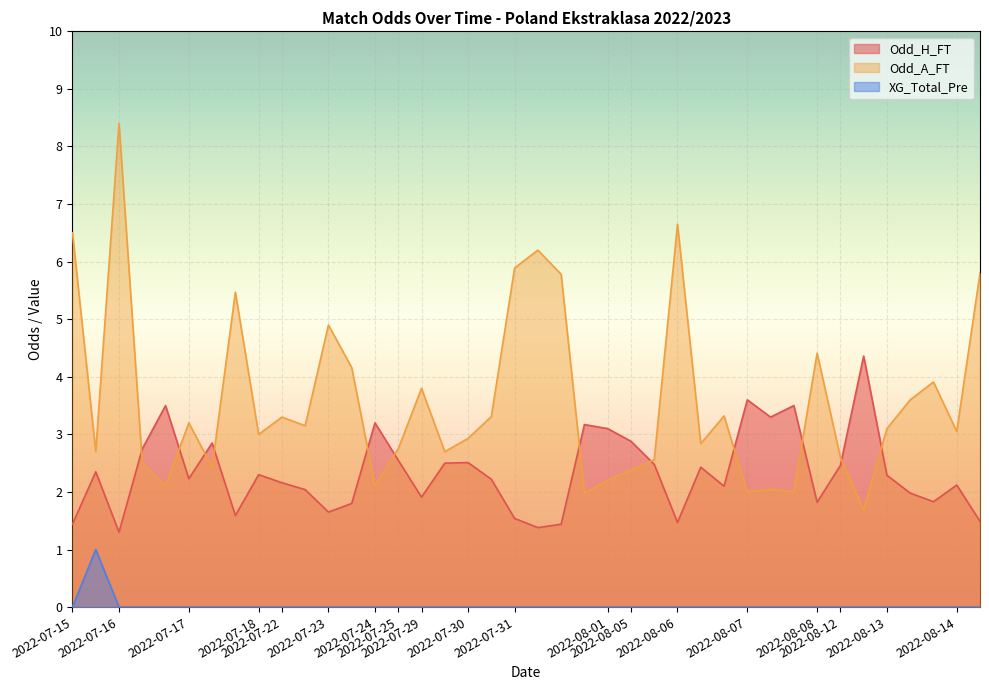

Is the value of Odd_A_FT at 2022-07-15 greater than the value of XG_Total_Pre at 2022-08-05?

Yes